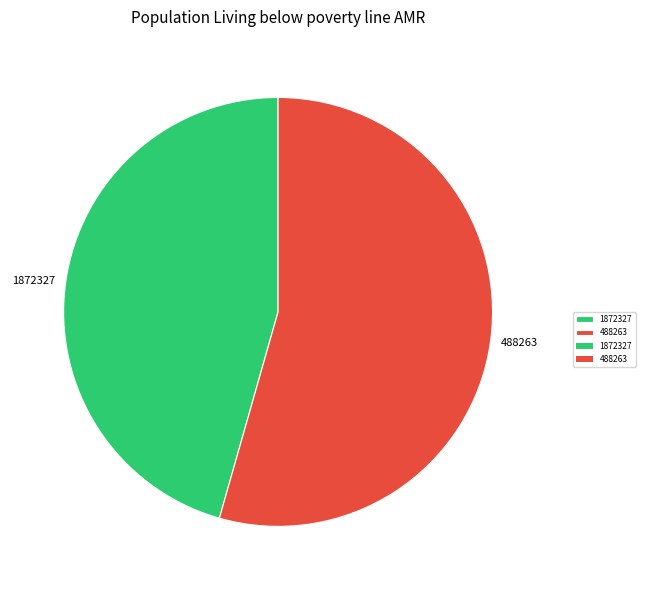

What is the ratio of the value at 1872327 to the value at 488263?

0.8